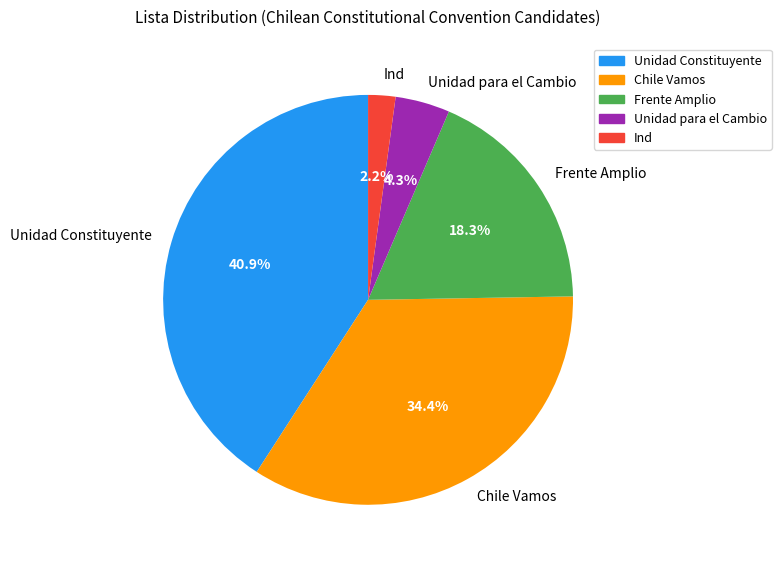

Approximately how many times larger is the value at Frente Amplio compared to Chile Vamos?

0.5